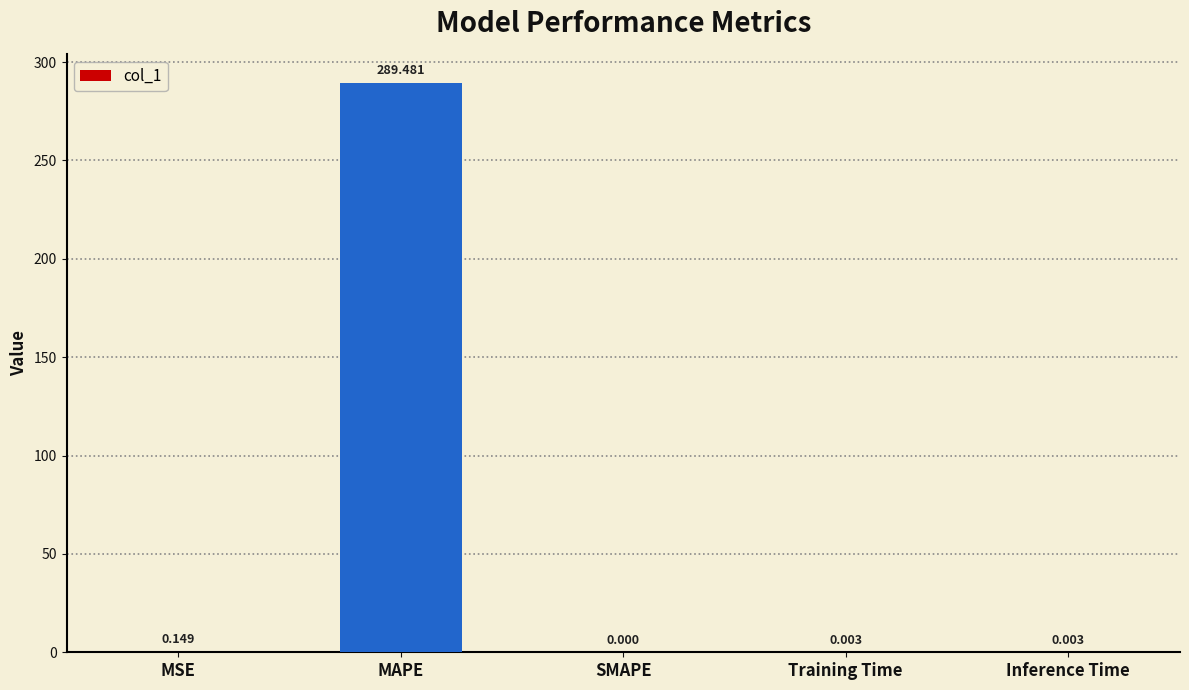

Are the bars grouped side by side (vs. stacked)?

No